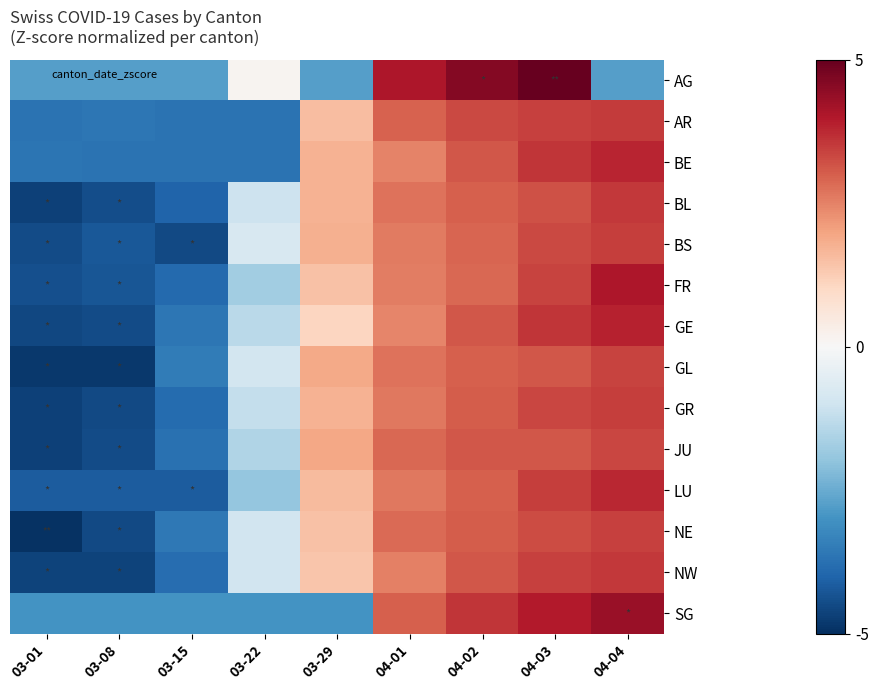

At which category is the sum across all series the highest?

04-03